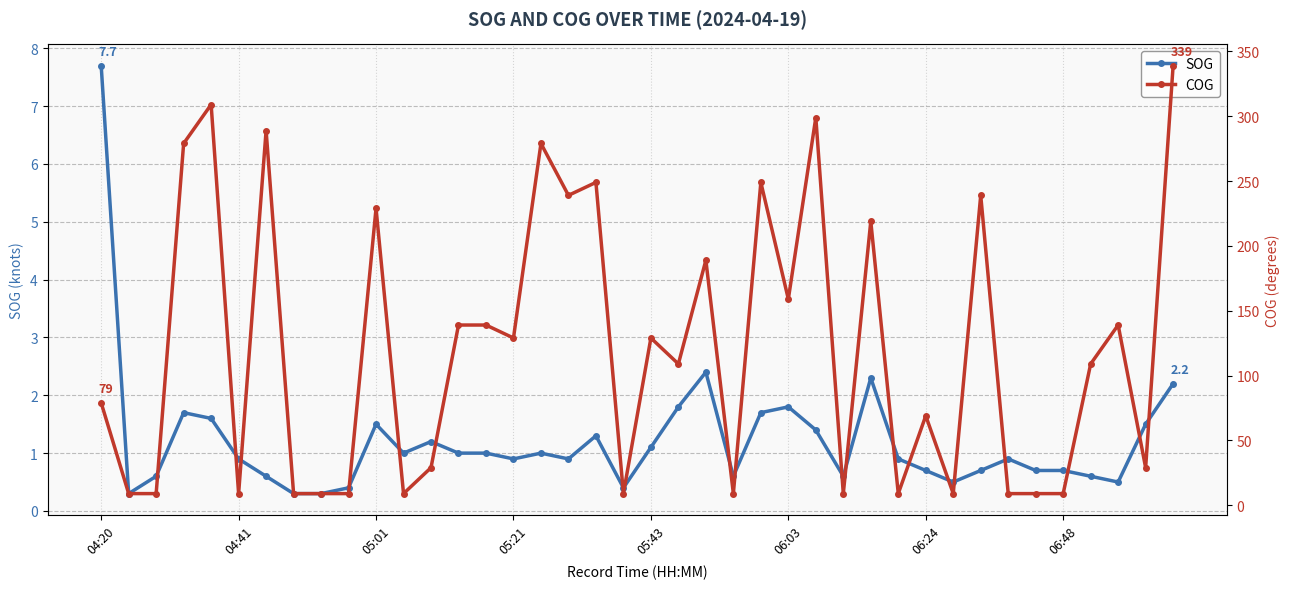

What value does the COG series have at 31?

9.0